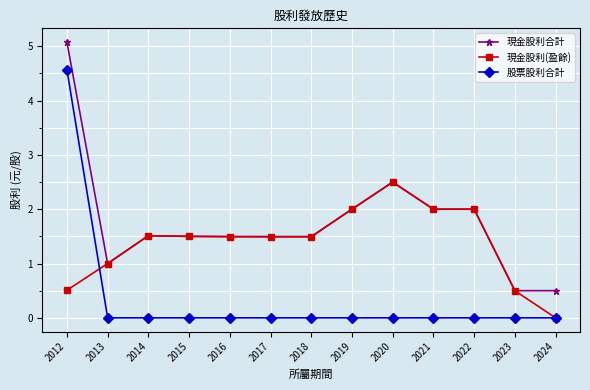

Which series changed the most between 2012 and 2022?

股票股利合計